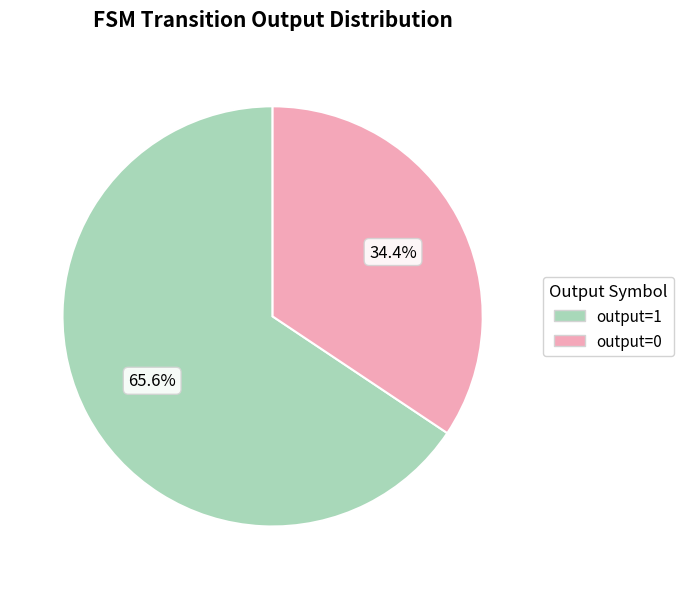

Is it true that output=1 is 99% of the pie?

False